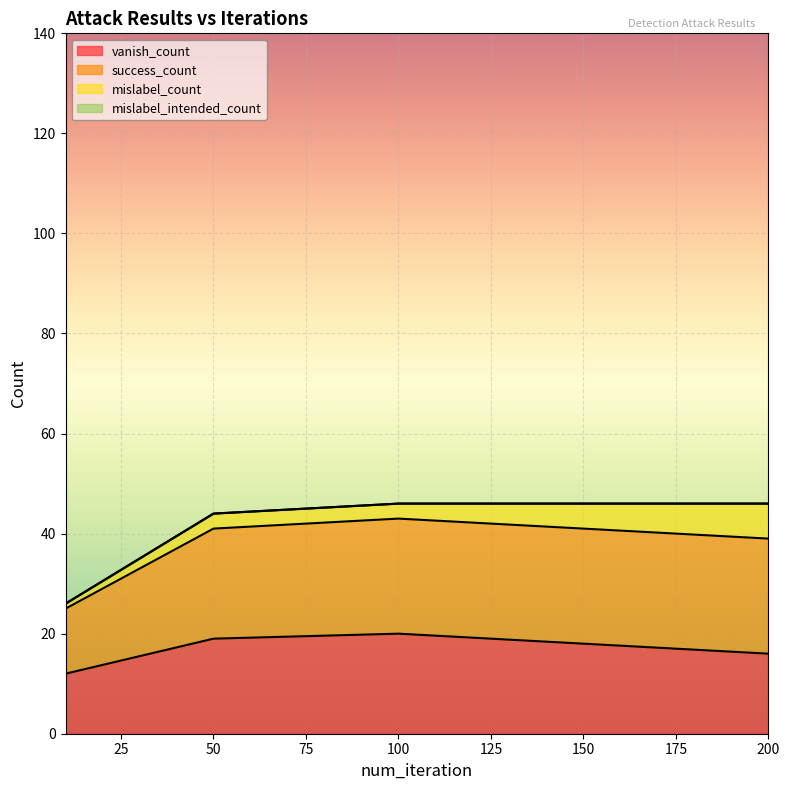

What is the difference between the second highest and second lowest values in the vanish_count series?

3